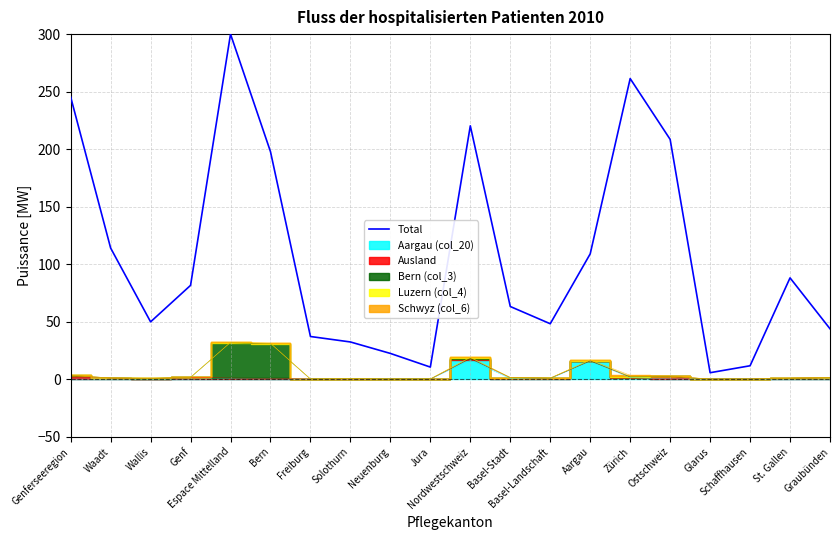

Rank the categories by value from highest to lowest.

Espace Mittelland, Zürich, Genferseeregion, Nordwestschweiz, Ostschweiz, Bern, Waadt, Aargau, St. Gallen, Genf, Basel-Stadt, Wallis, Basel-Landschaft, Graubünden, Freiburg, Solothurn, Neuenburg, Schaffhausen, Jura, Glarus